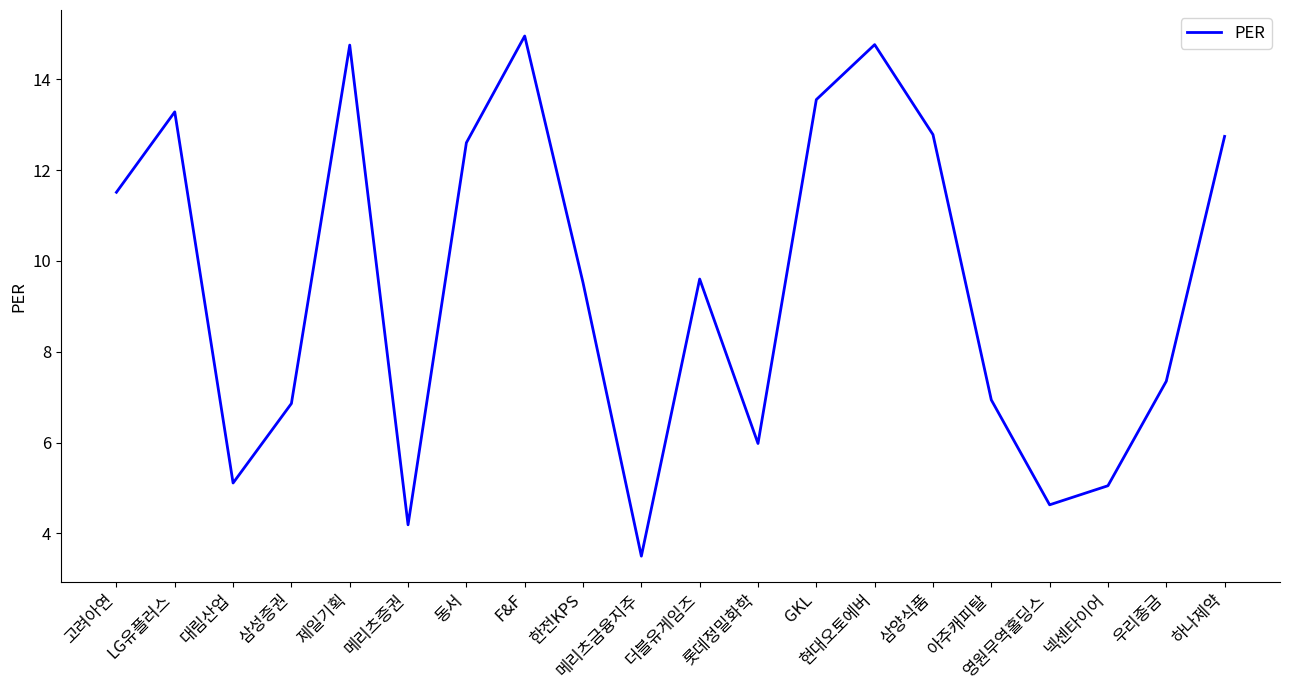

What is the smallest value displayed?

3.5